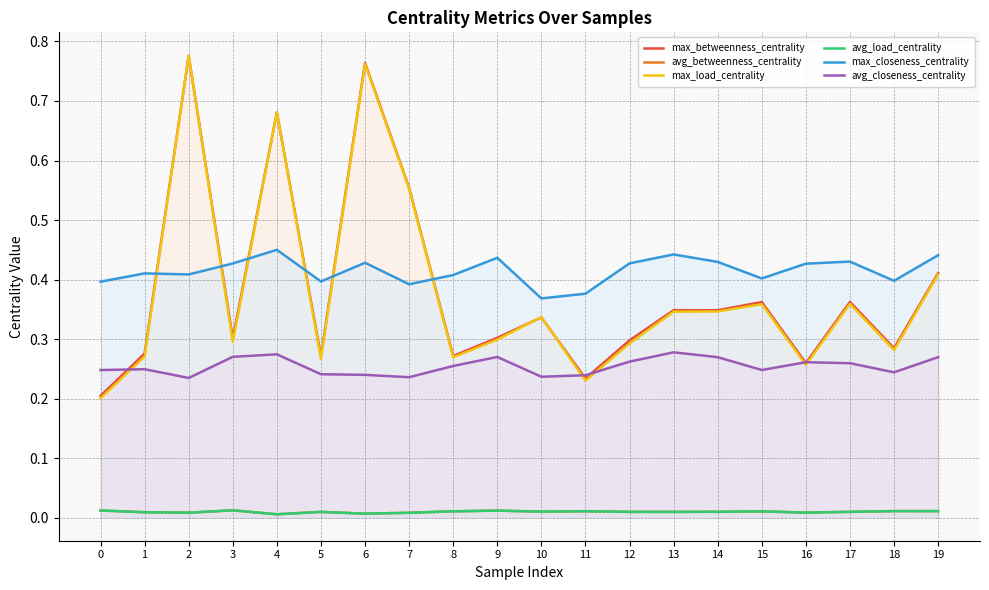

In max_load_centrality, how many points are higher than both neighbors (excluding endpoints)?

6